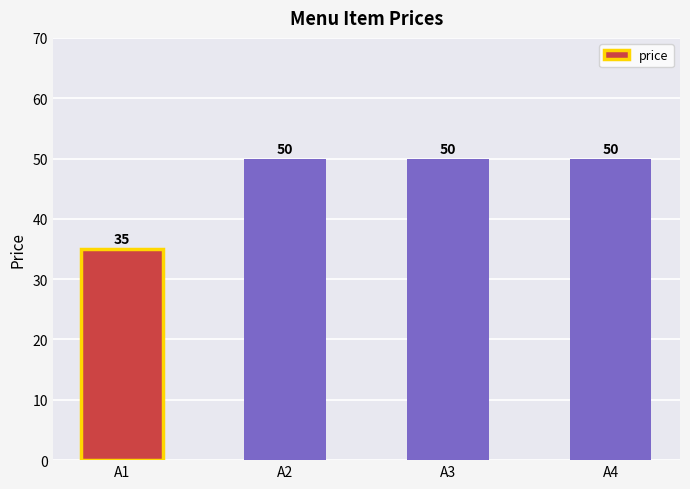

Does the chart contain any negative values?

No